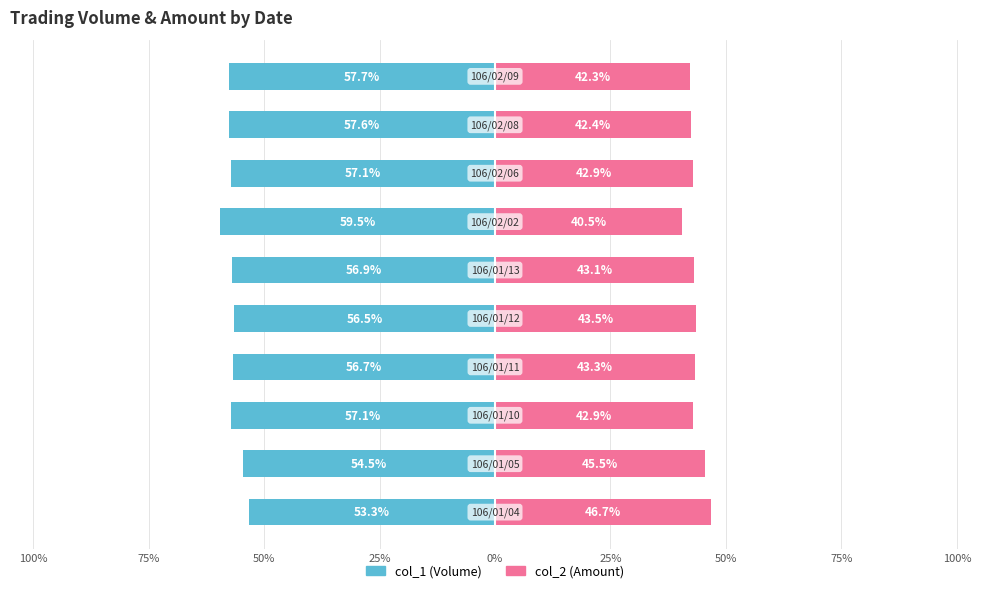

What are all the series names shown in the legend?

col_1 (Volume), col_2 (Amount)